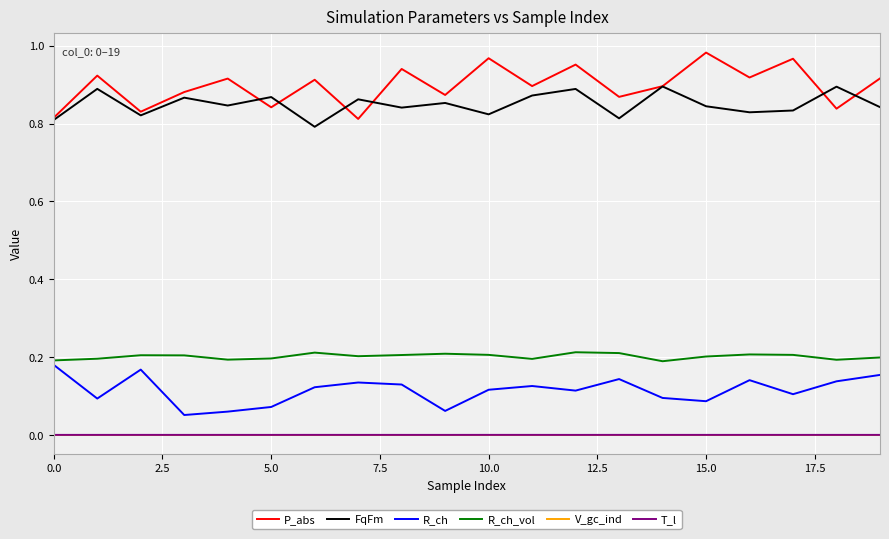

True or false: FqFm and R_ch intersect in this chart.

False